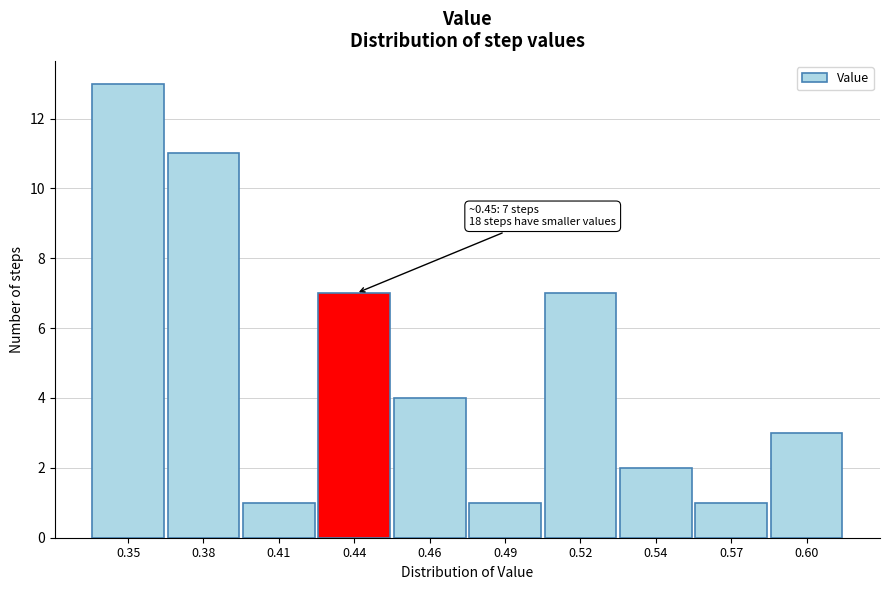

Reading left to right, transcribe all the data shown in this chart.

13	11	1	7	4	1	7	2	1	3